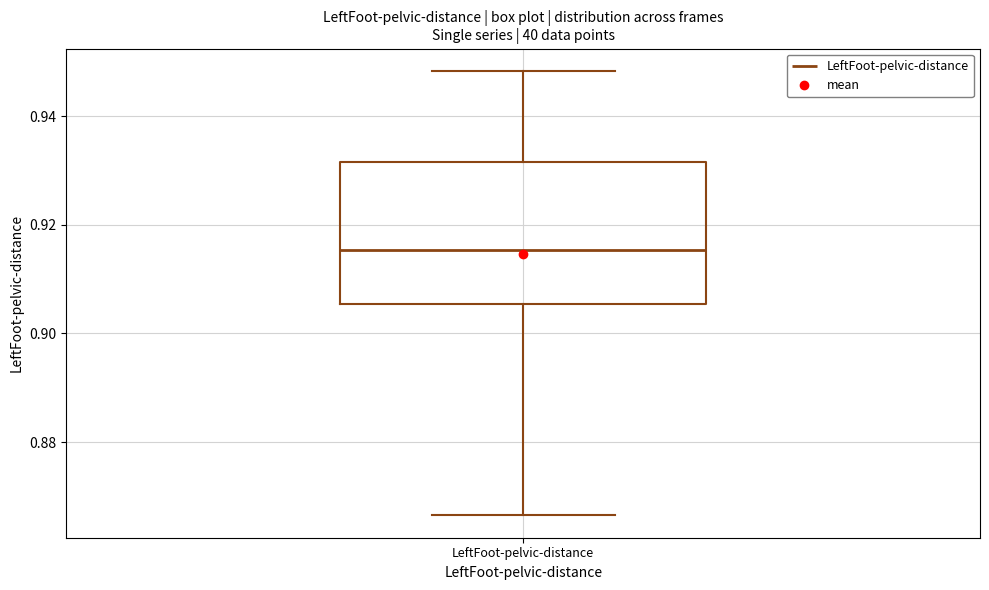

Where does the upper whisker of the box for LeftFoot-pelvic-distance end on the y-axis? The values are not printed on the chart, so give them approximately, as read against the axis.

0.948